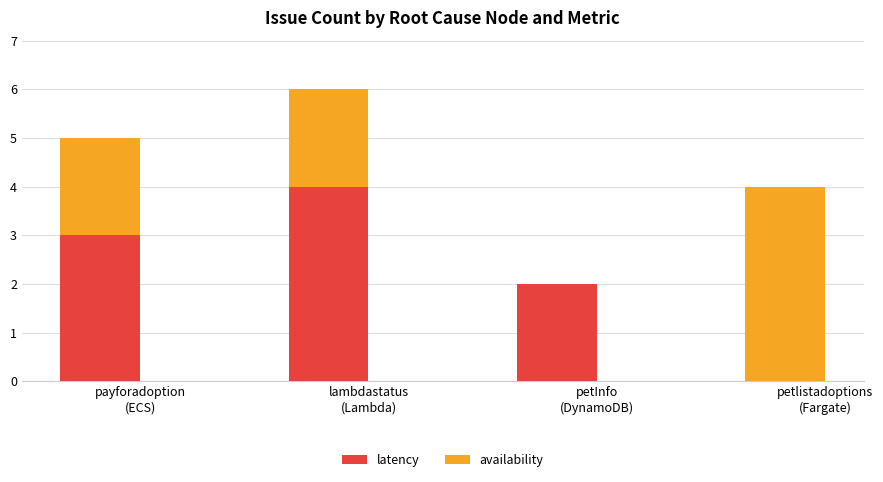

What is the maximum value for latency?

4